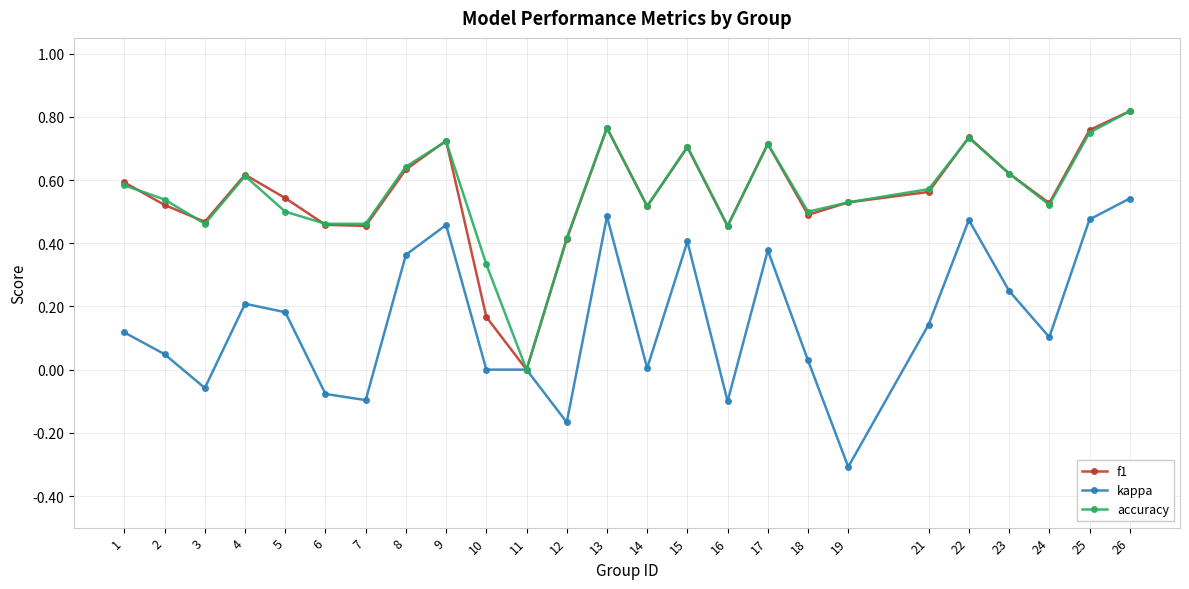

Which series has the largest range (max minus min)?

kappa